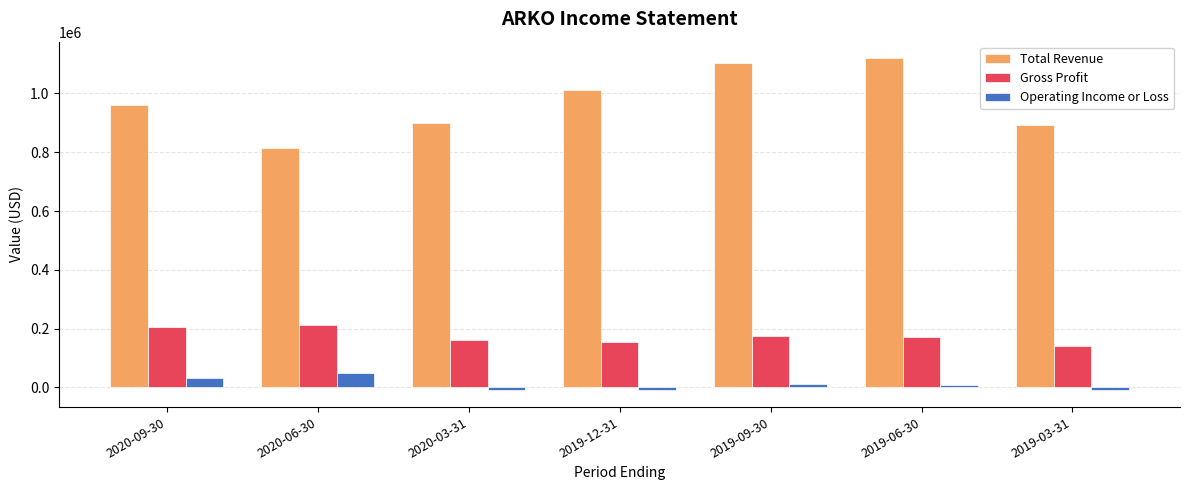

Which series changed the most between 2019-12-31 and 2019-03-31?

Total Revenue